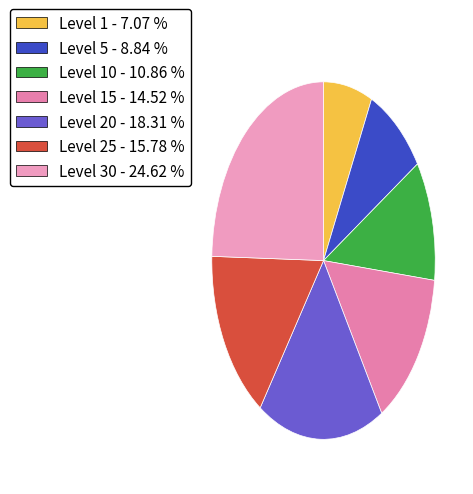

Is there a majority slice in this chart?

No